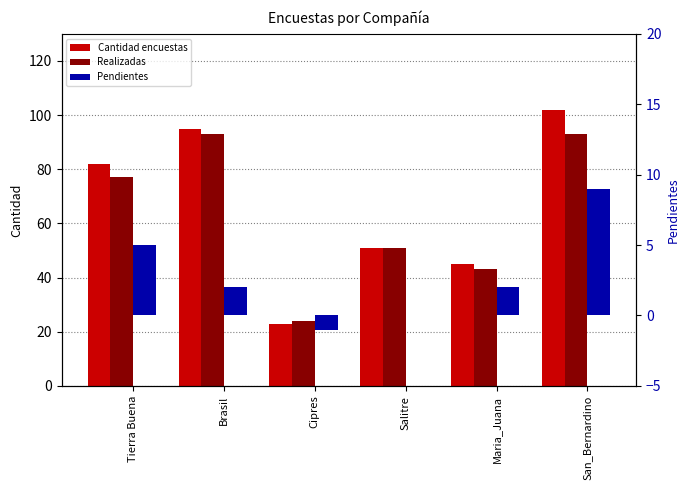

Which series has the largest total across all categories?

Cantidad encuestas